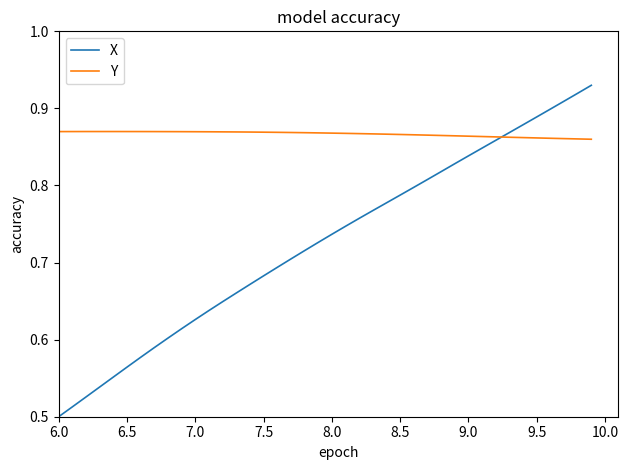

Which series has the largest total across all categories?

Y